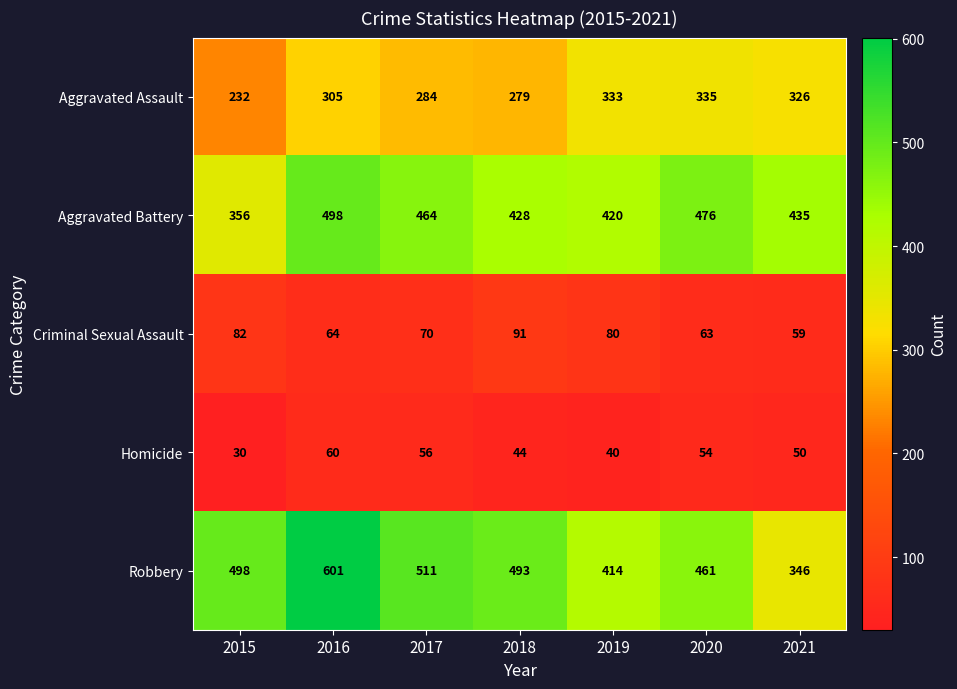

Rank the series at 2021 from lowest to highest value.

Homicide, Criminal Sexual Assault, Aggravated Assault, Robbery, Aggravated Battery